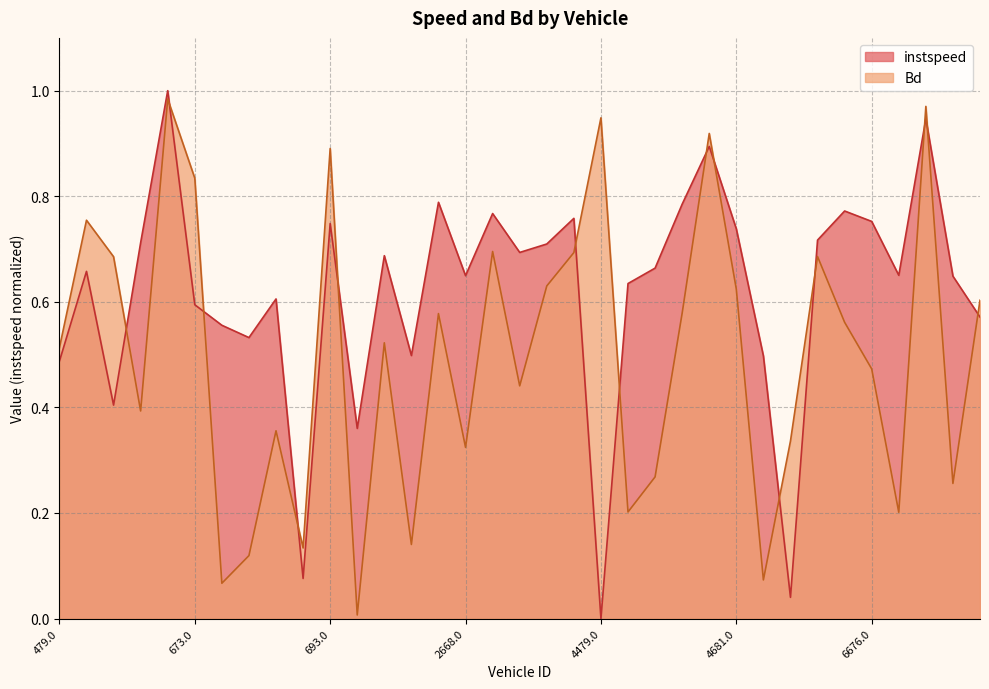

Between which two adjacent categories do Bd and instspeed first intersect?

662.0 and 663.0